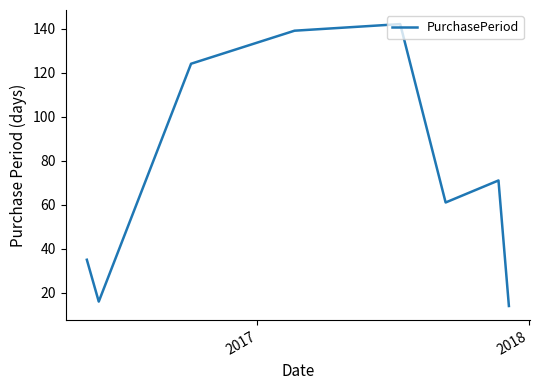

What is the greatest value displayed?

142